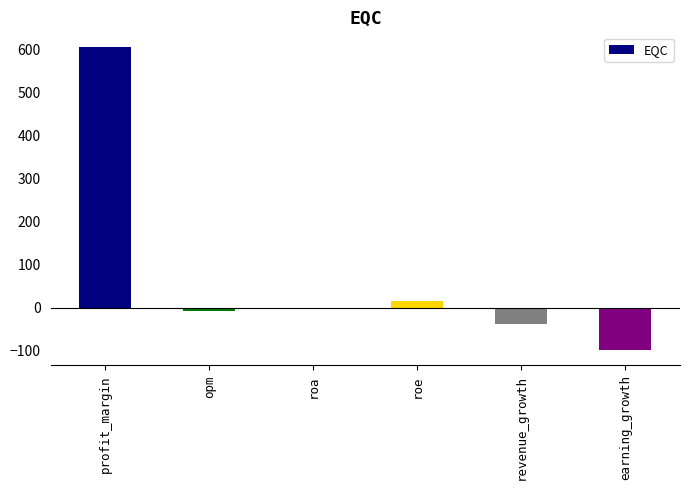

What is the maximum value shown in the chart?

604.6